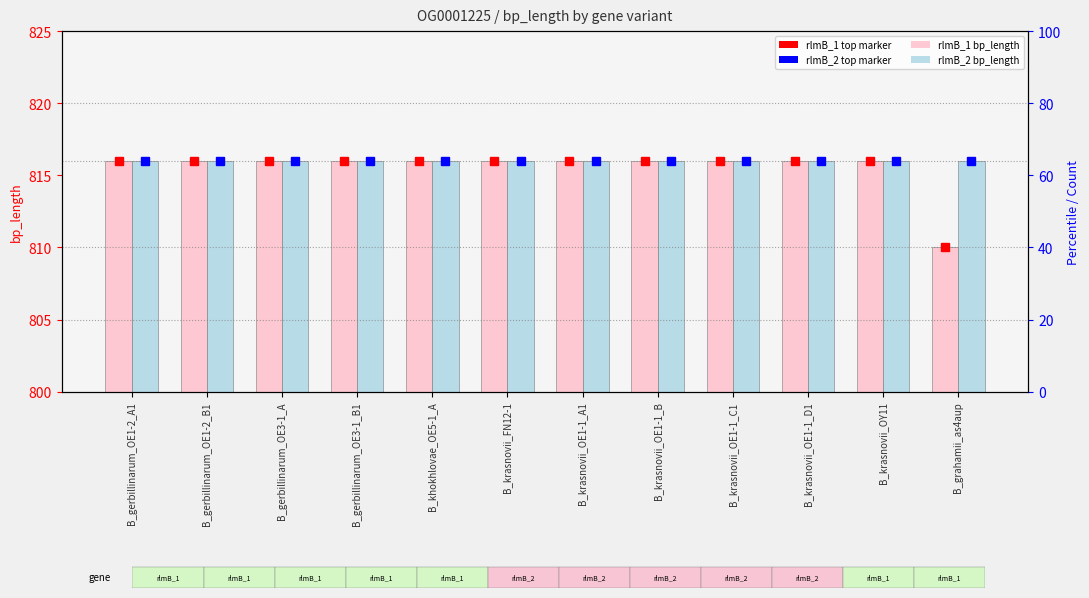

What is the greatest value displayed?

816